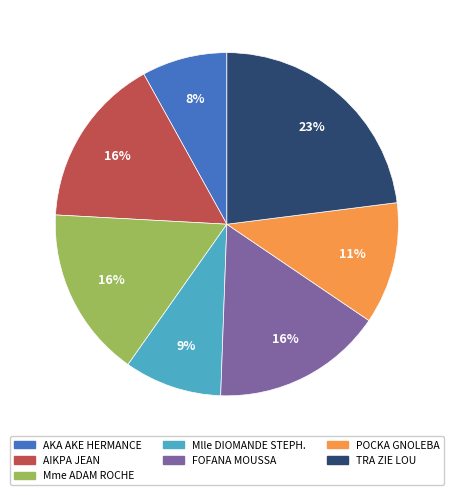

True or false: AIKPA JEAN accounts for 2% of the total.

False